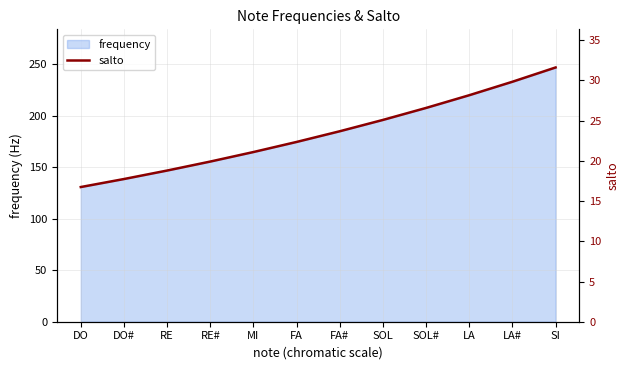

Read the frequency value at RE.

146.8